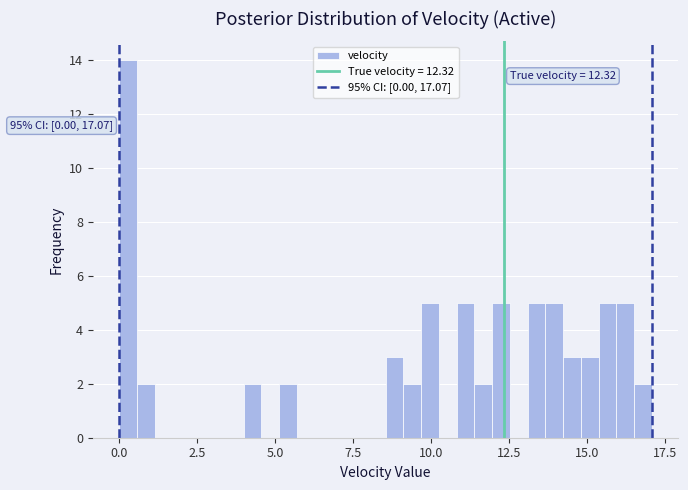

Read against the x-axis, roughly where is the centre of the tallest bar?

0.5